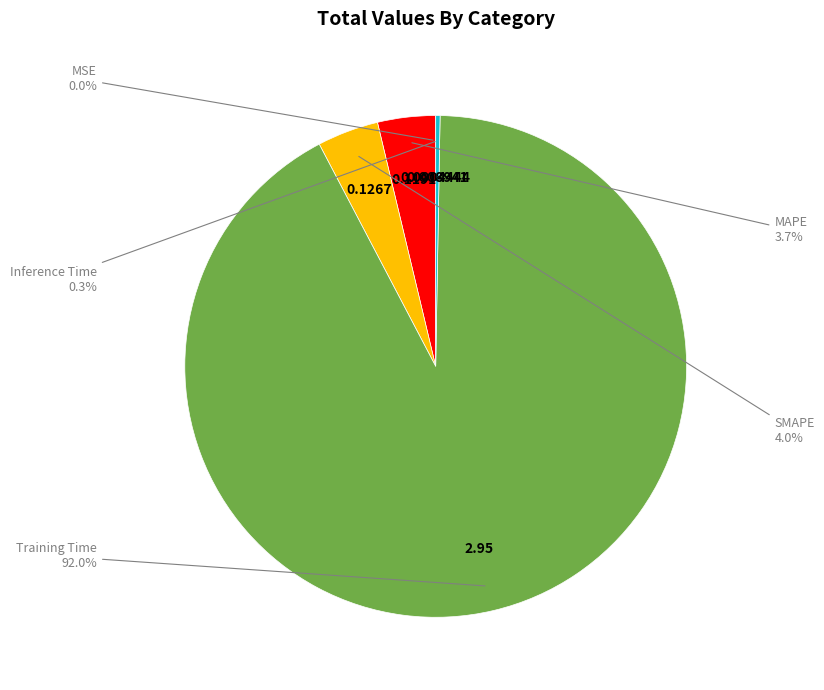

Is the sum of Inference Time and Training Time greater than half?

Yes